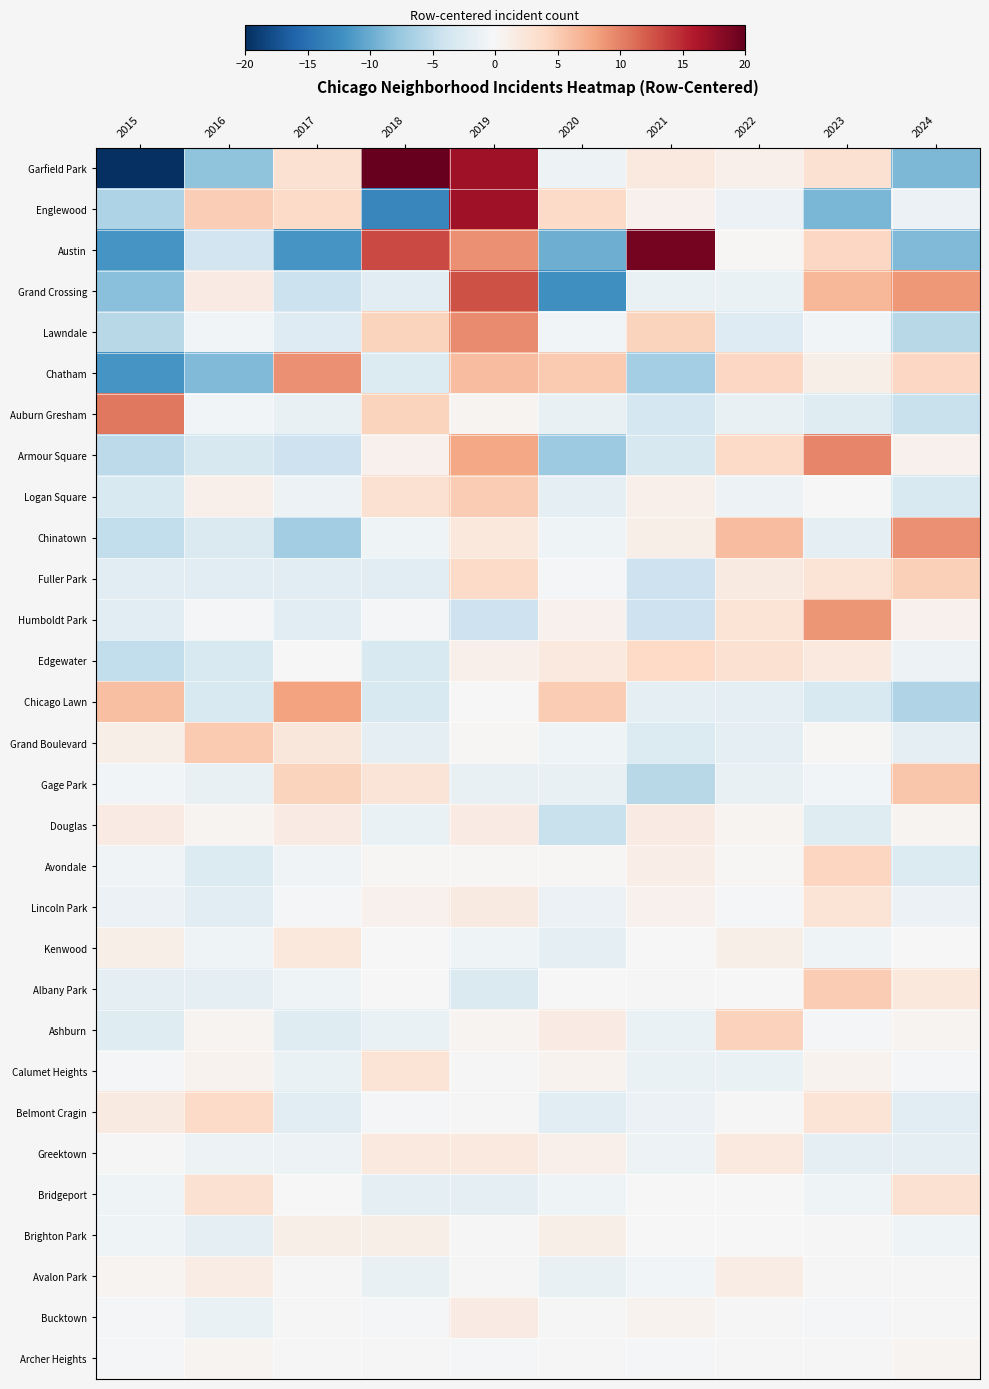

Is the value of Lawndale at 2019 greater than the value of Bucktown at 2018?

Yes